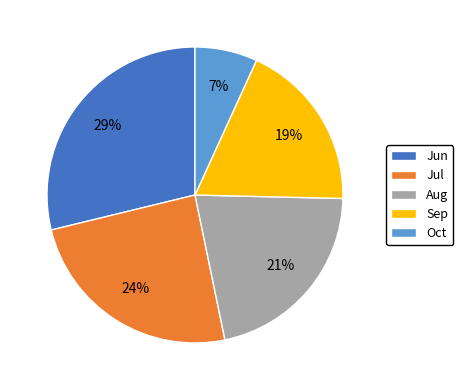

To the nearest percent, what is the average slice percentage?

20%